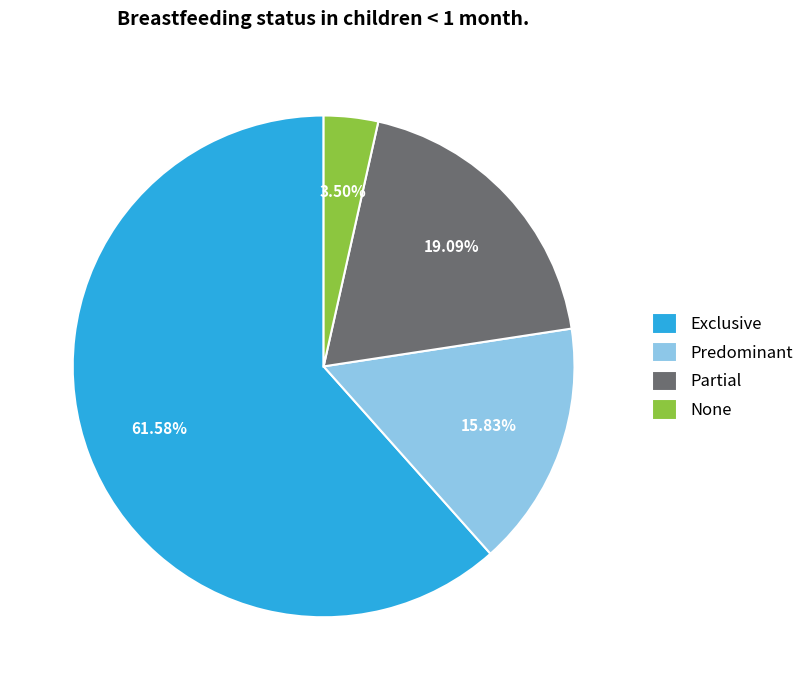

Which slice is the smallest?

None